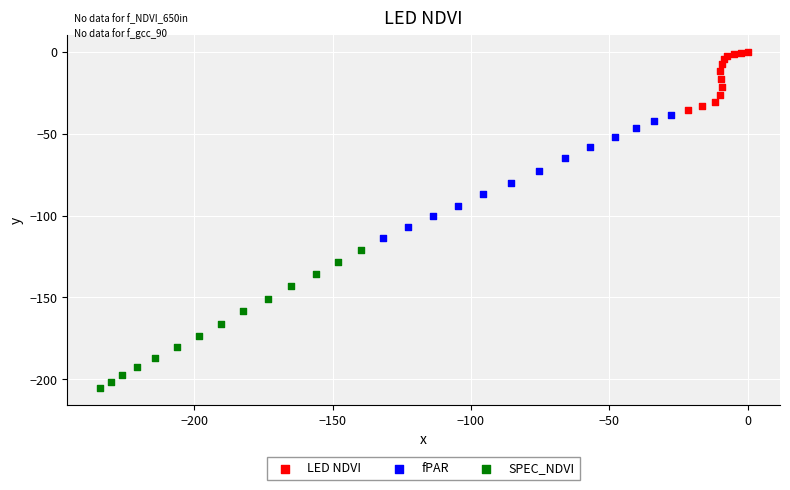

Which series contains the highest Y value?

LED NDVI